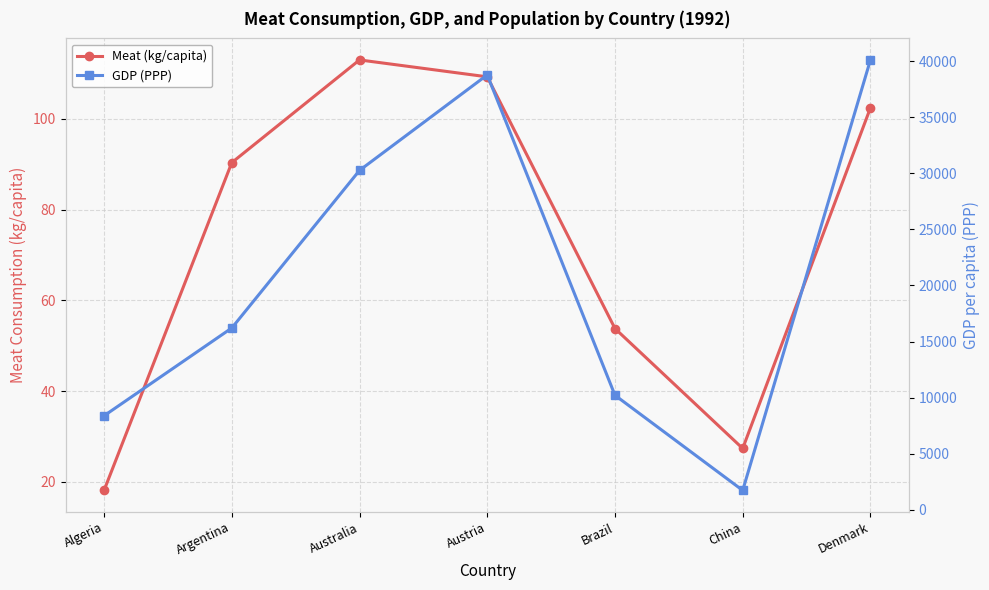

At how many categories does at least one series exceed 793?

7